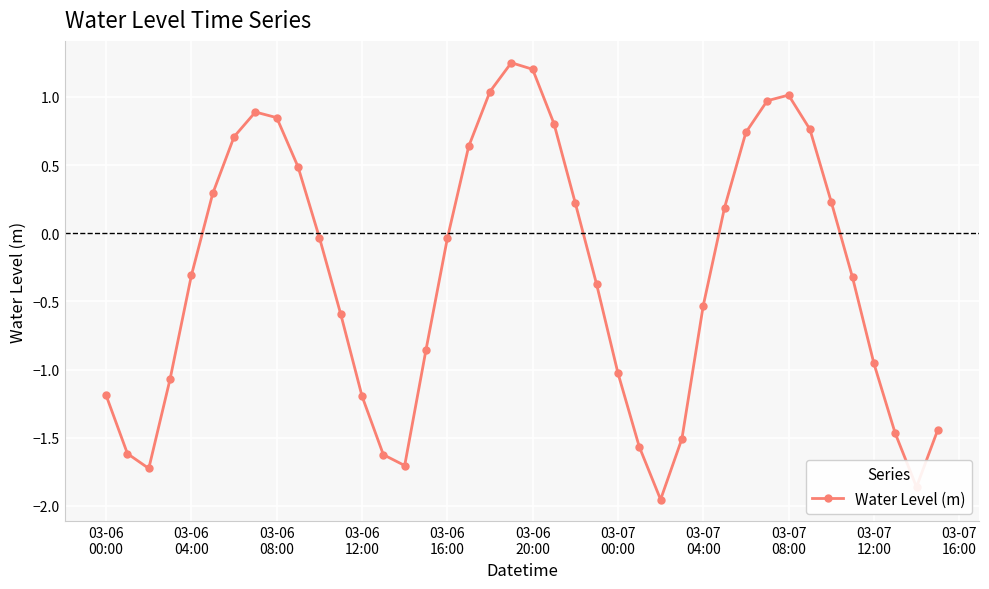

How many values are below zero?

23